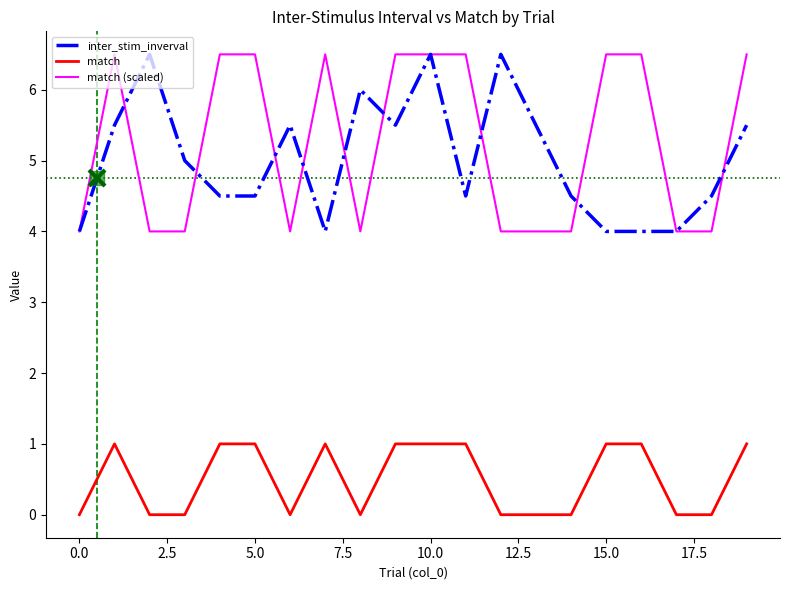

True or false: inter_stim_inverval and match intersect in this chart.

False